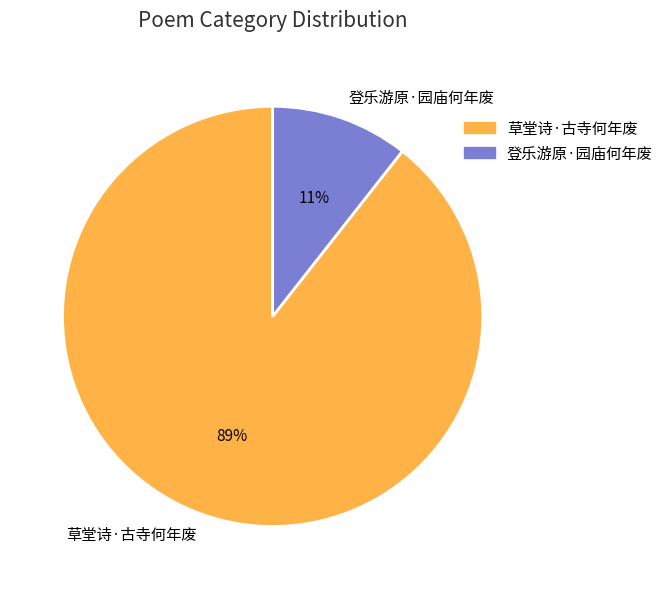

To the nearest percent, what percentage of the pie is 草堂诗·古寺何年废?

89%